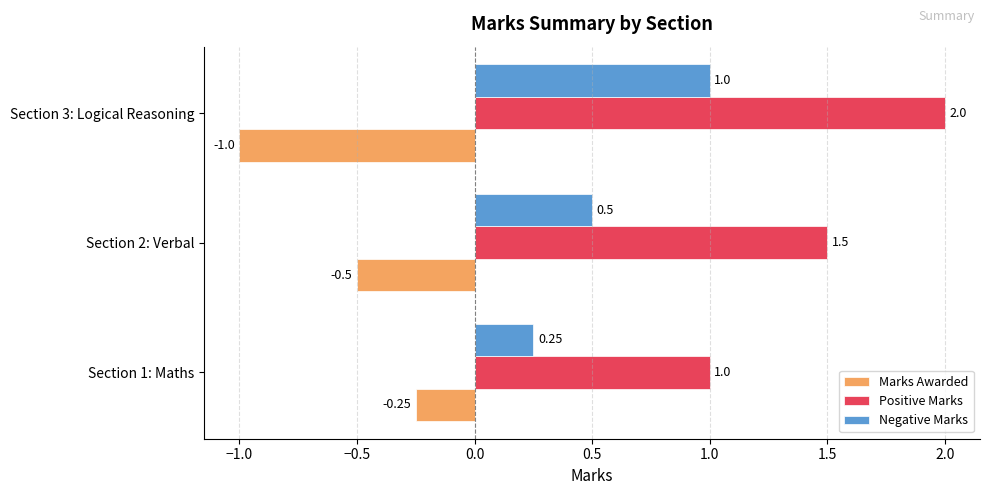

Which label corresponds to the smallest value in the chart?

Section 3: Logical Reasoning